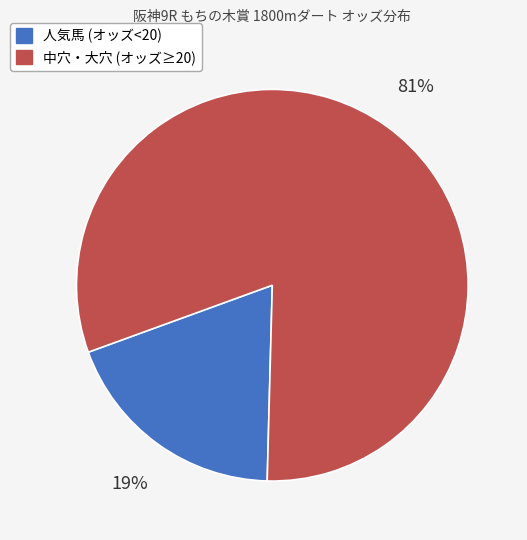

To the nearest percent, what is the average slice percentage?

50%